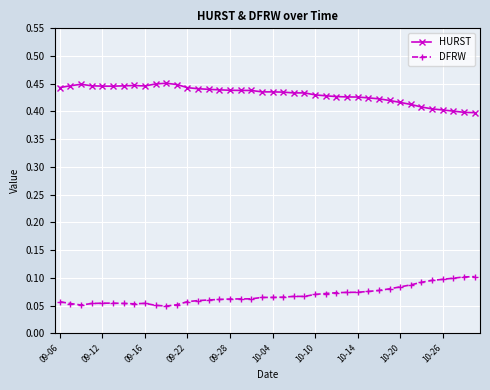

True or false: HURST has more than 1 interior local peaks.

True